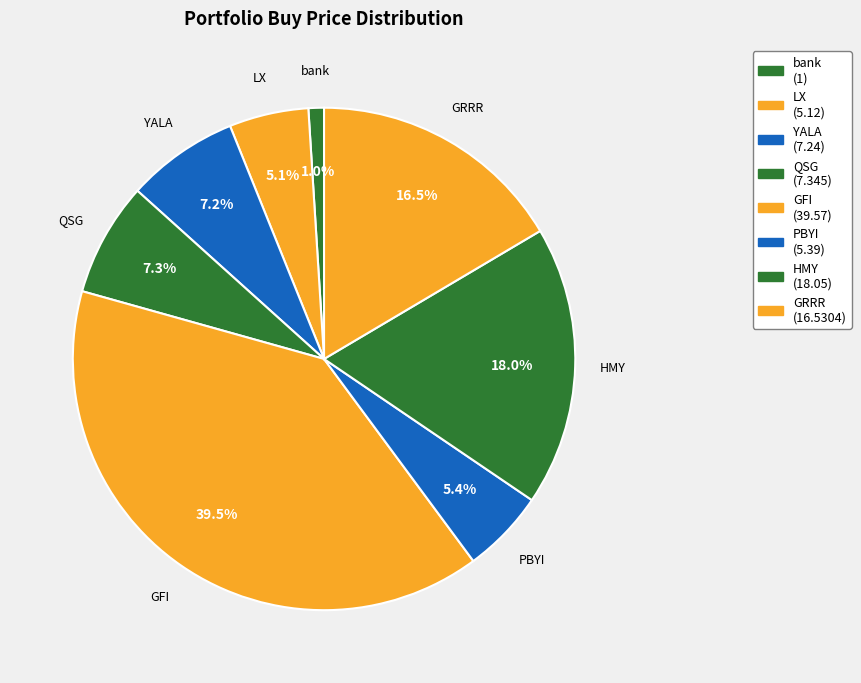

What percentage is the QSG slice, to the nearest percent?

7%